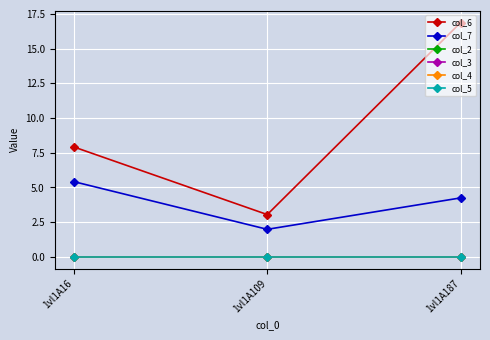

What is the difference between the highest and lowest values at 1vl1A16?

7.9